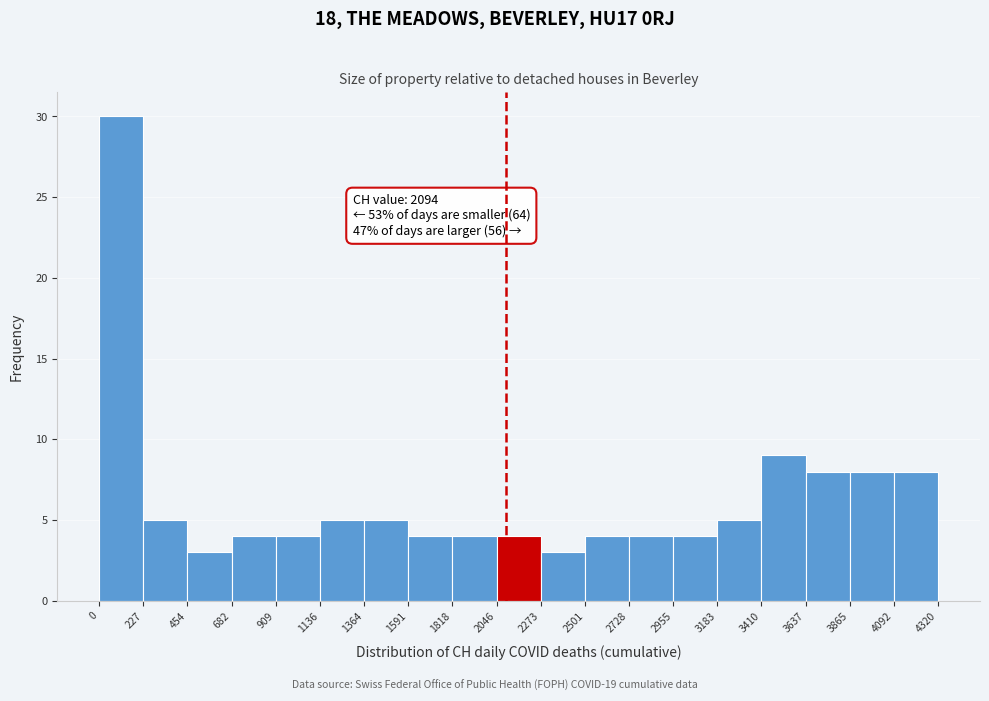

Over which range of the x-axis is the bar tallest?

0 to 227